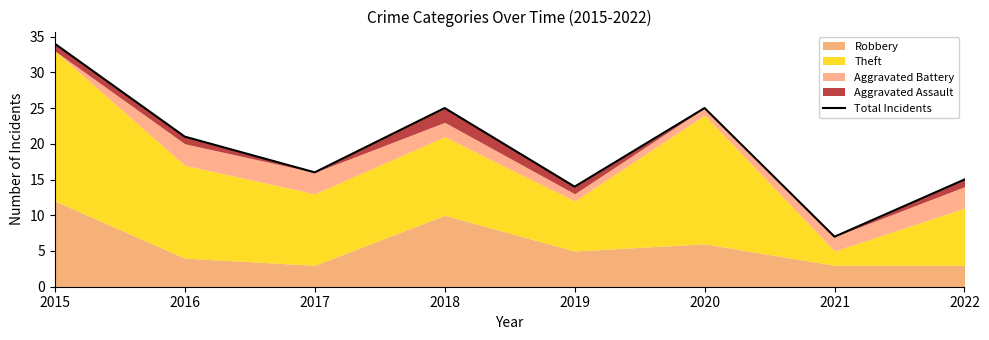

At which category does the data reach its first local peak?

2018